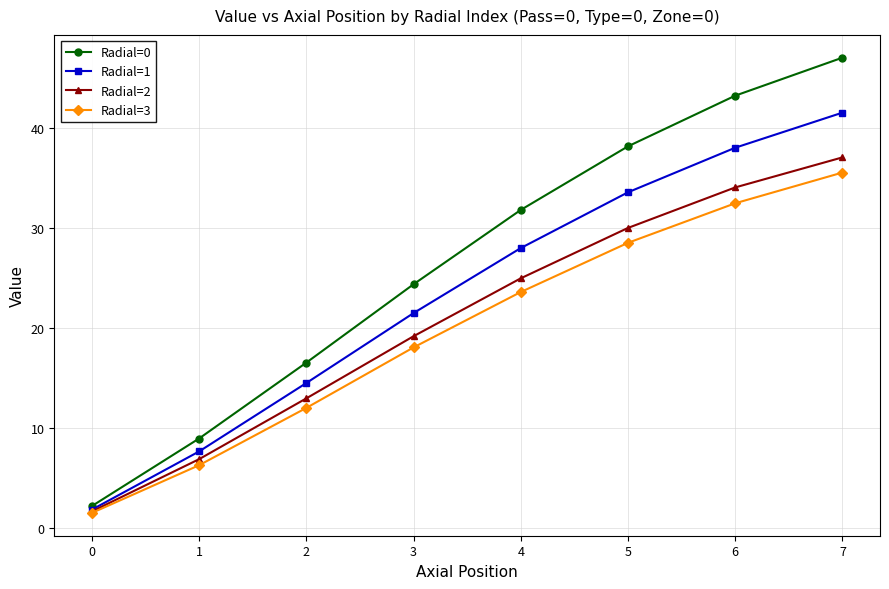

At 2, list the series in order from largest to smallest.

Radial=0, Radial=1, Radial=2, Radial=3